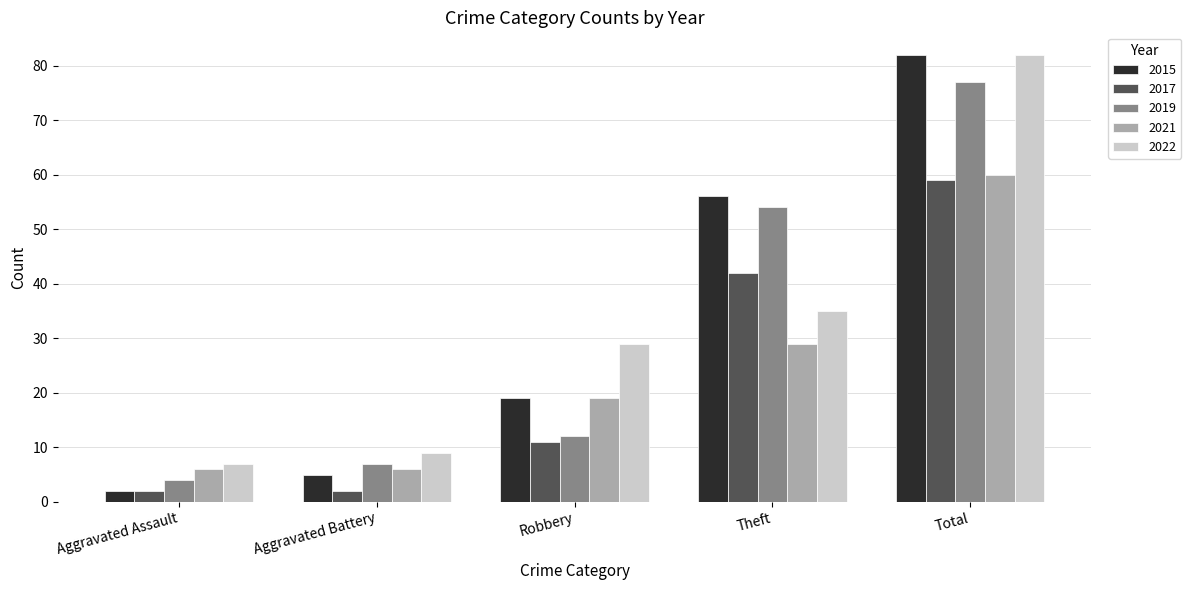

Which category has the highest value in the 2017 series?

Total